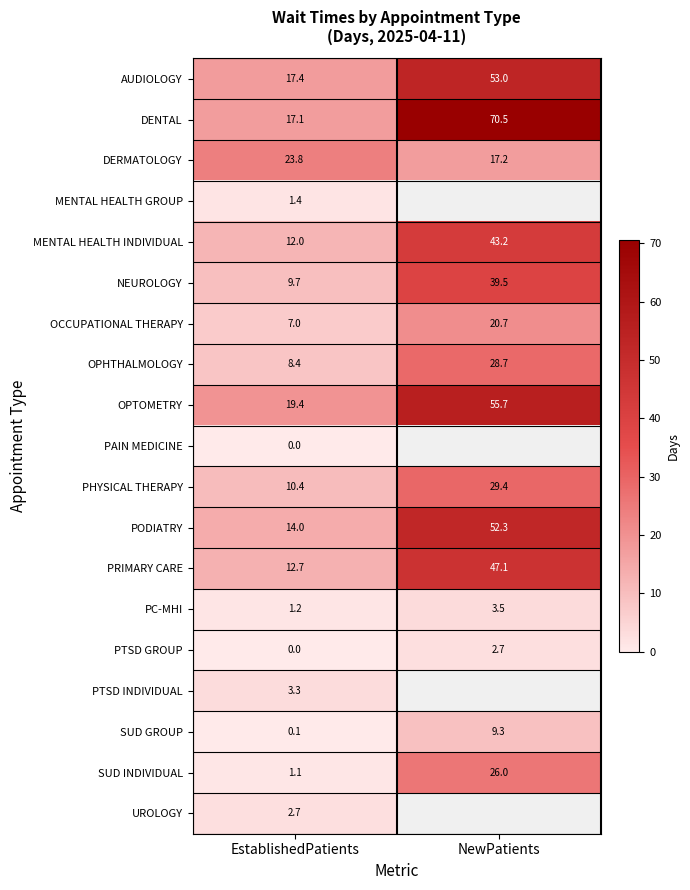

Which category has the lowest value in the DENTAL series?

EstablishedPatients